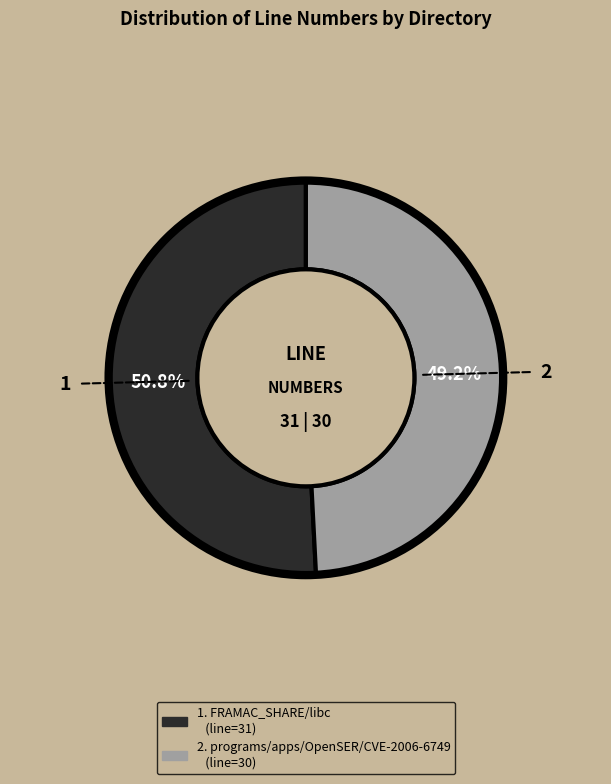

Is there a majority slice in this chart?

Yes